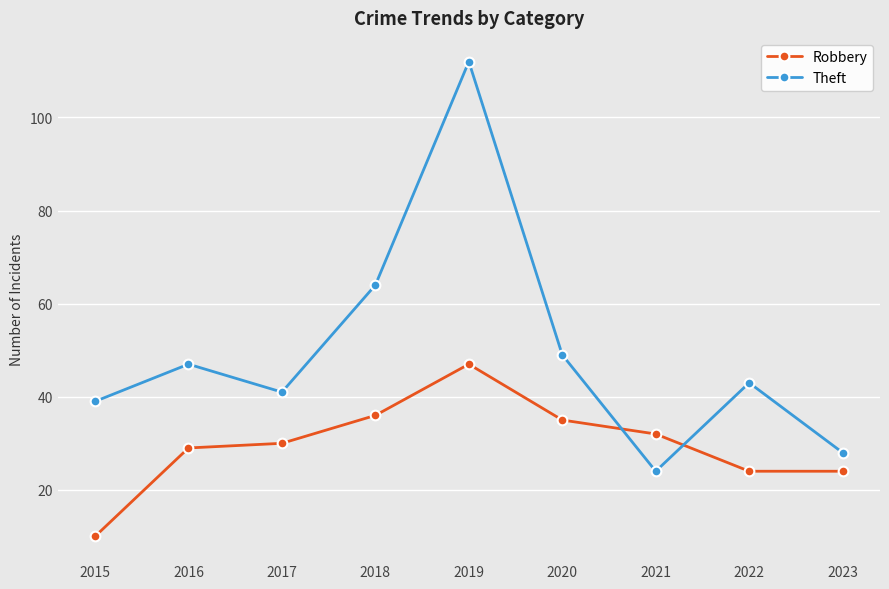

Which series has the largest total across all categories?

Theft